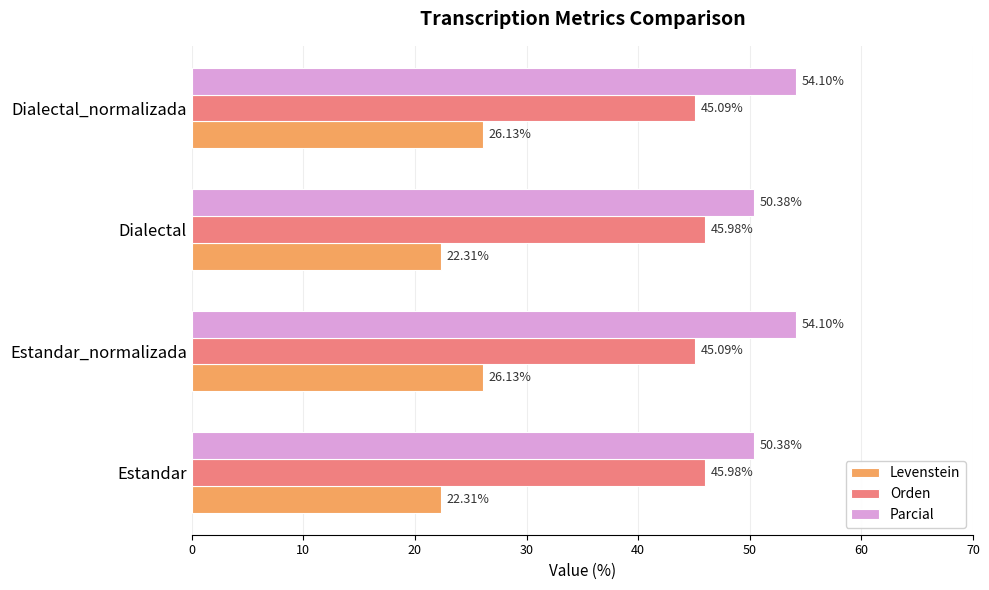

Rank the series by their maximum value, from lowest to highest.

Levenstein, Orden, Parcial